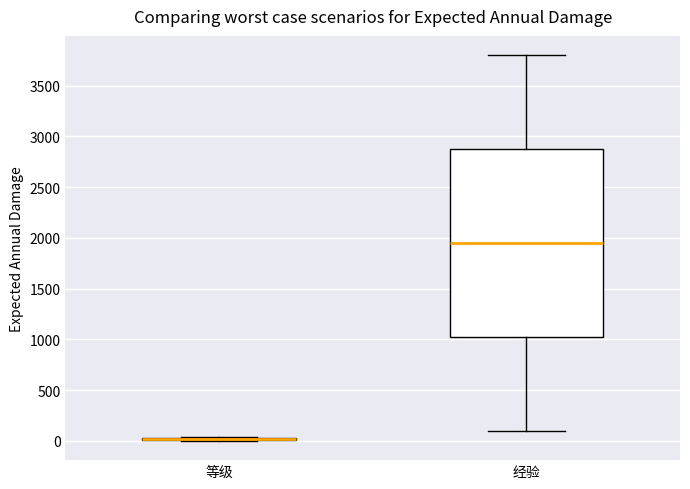

Reading left to right, read every box against the y-axis: the position of its median line, the range the box covers, and the ends of its whiskers. The values are not printed on the chart, so give them approximately, as read against the axis.

等级: box collapsed to a line at 0, whiskers 0 to 50
经验: median 1950, box 1050 to 2900, whiskers 100 to 3800